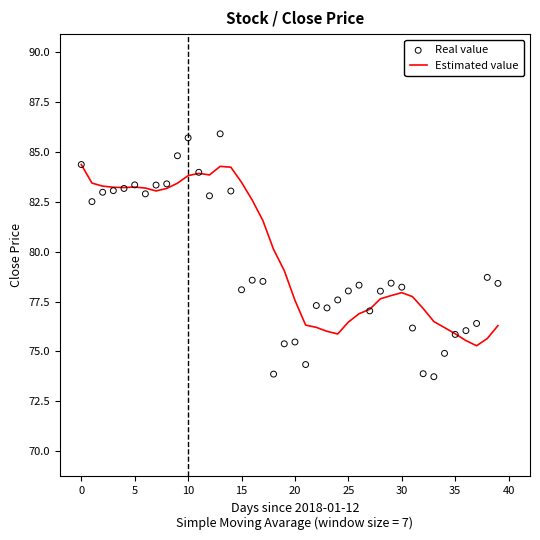

Which series has the widest spread of Y values?

Real value